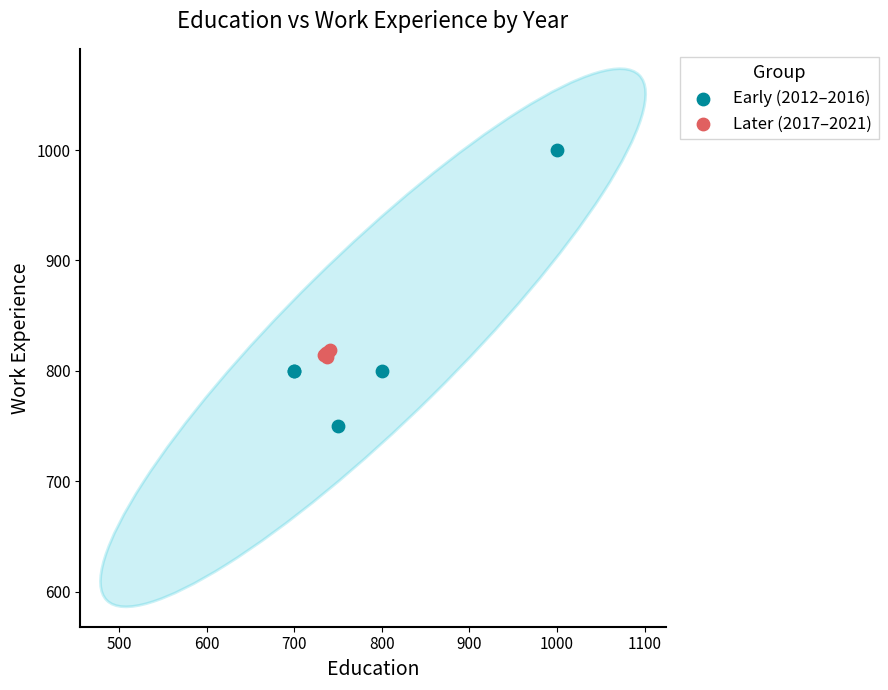

Which series contains the highest Y value?

Early (2012–2016)